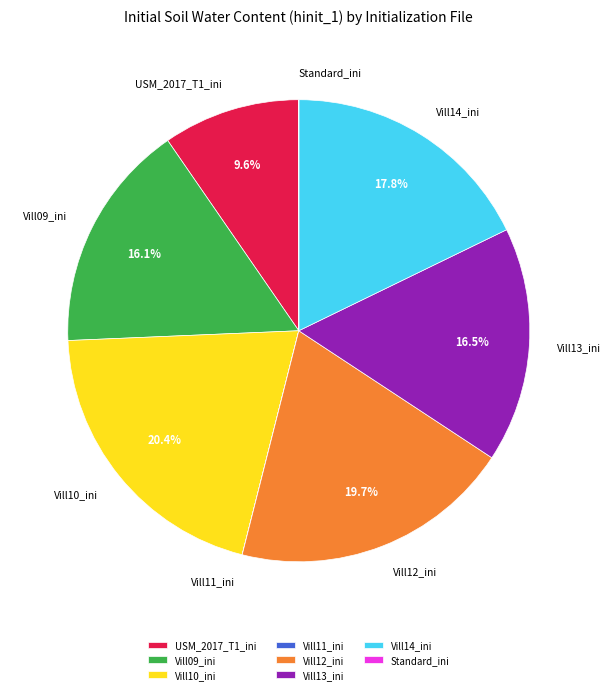

To the nearest percent, what is the average slice percentage?

12%